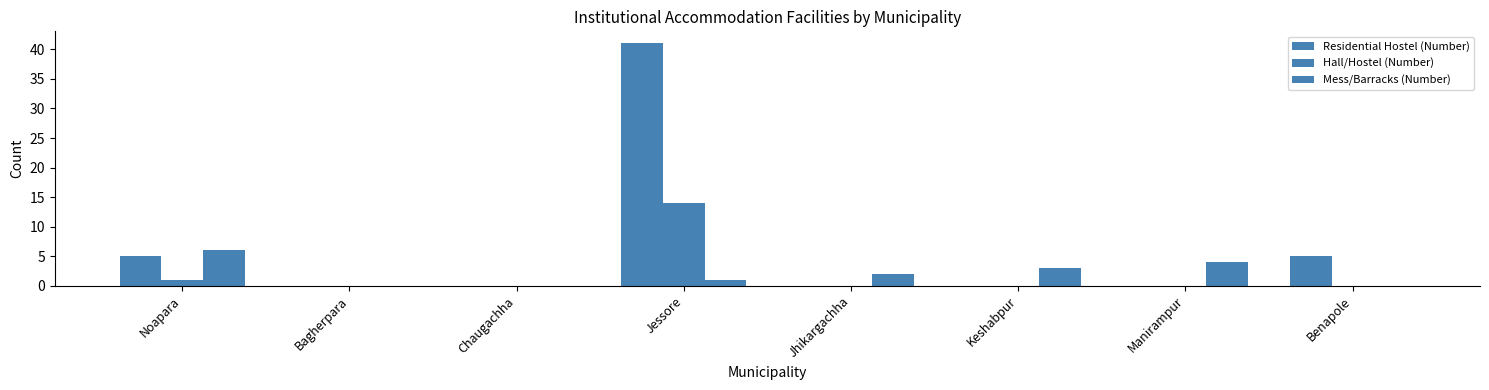

How many series are shown in this chart?

3